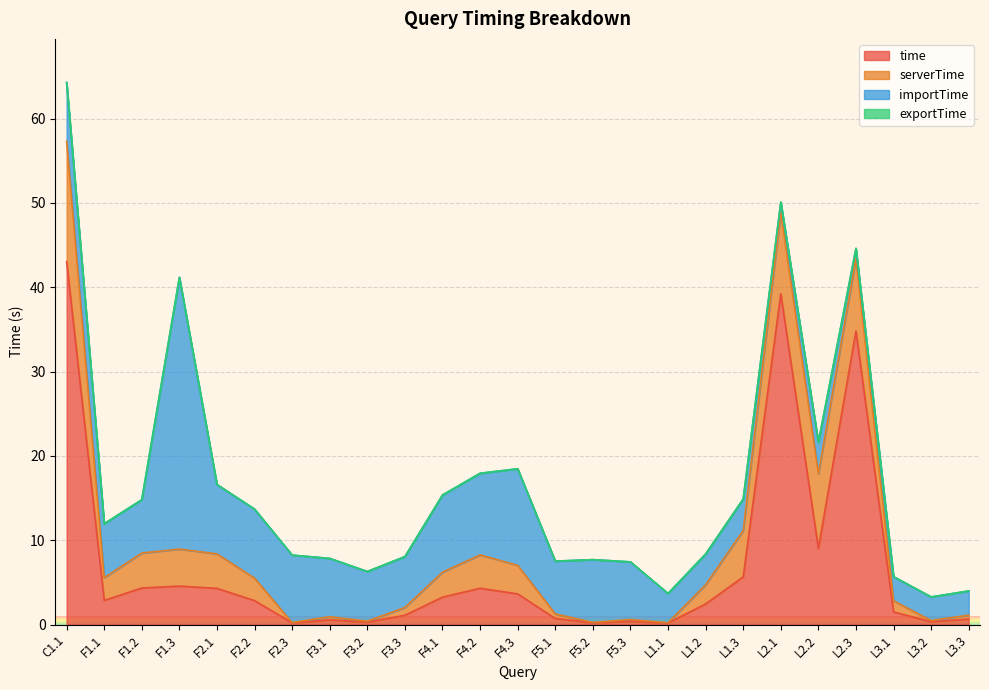

How many interior local valleys does the exportTime series have?

4